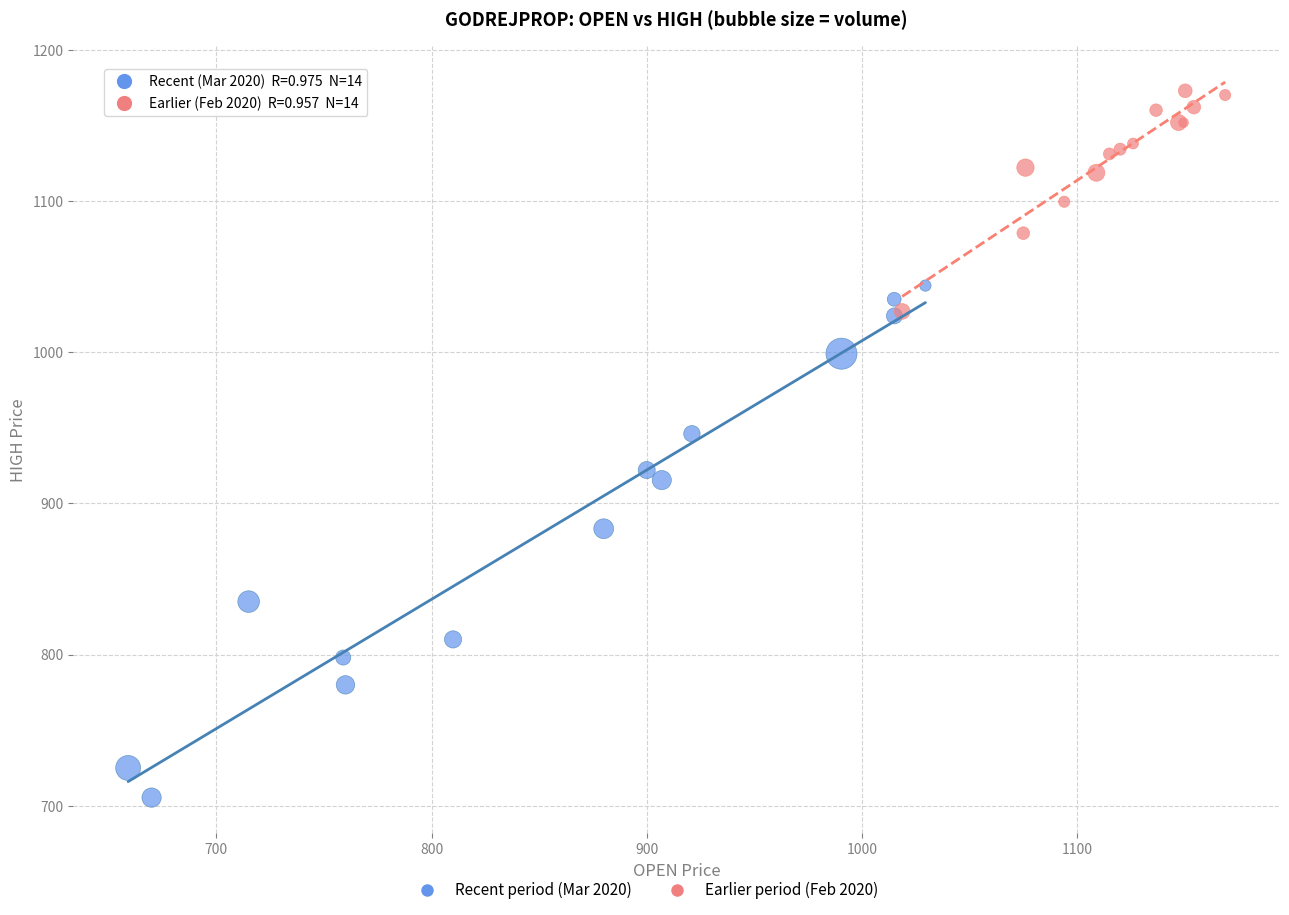

Which series contains the lowest Y value?

Recent period (Mar 2020)